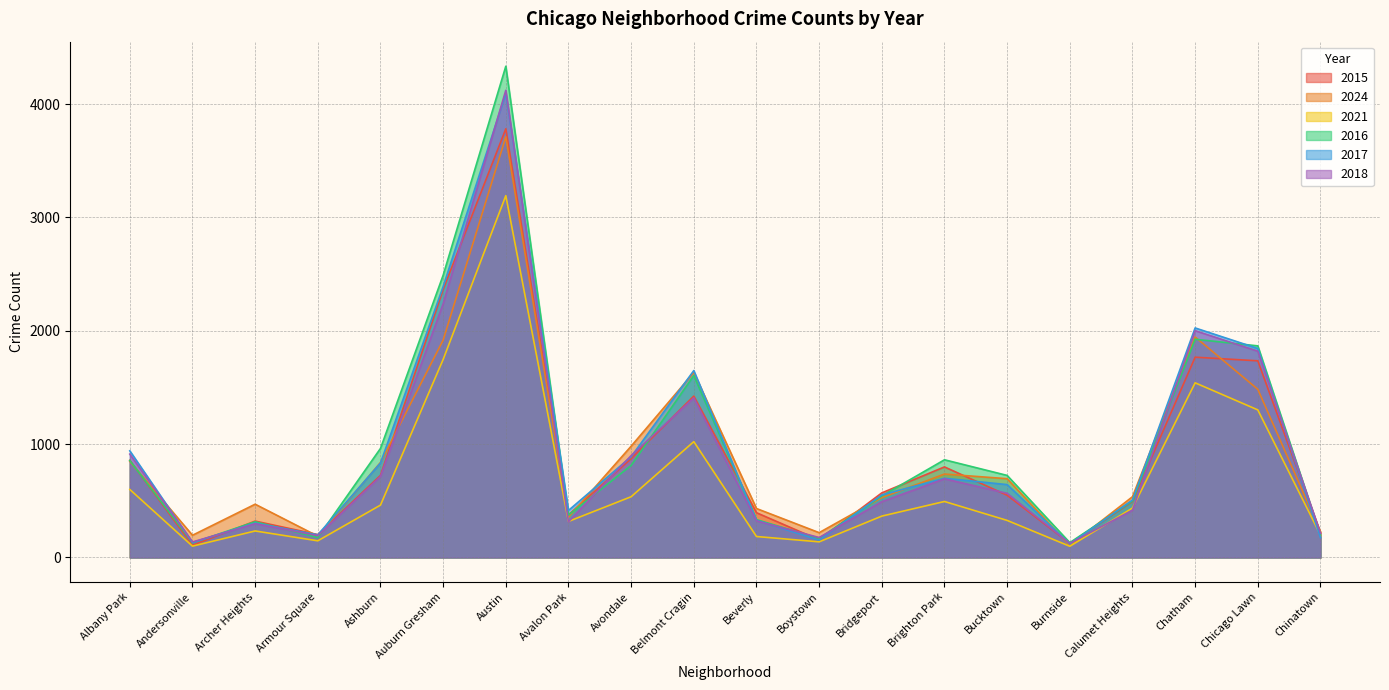

What is the label of the 5th point from the right?

Burnside